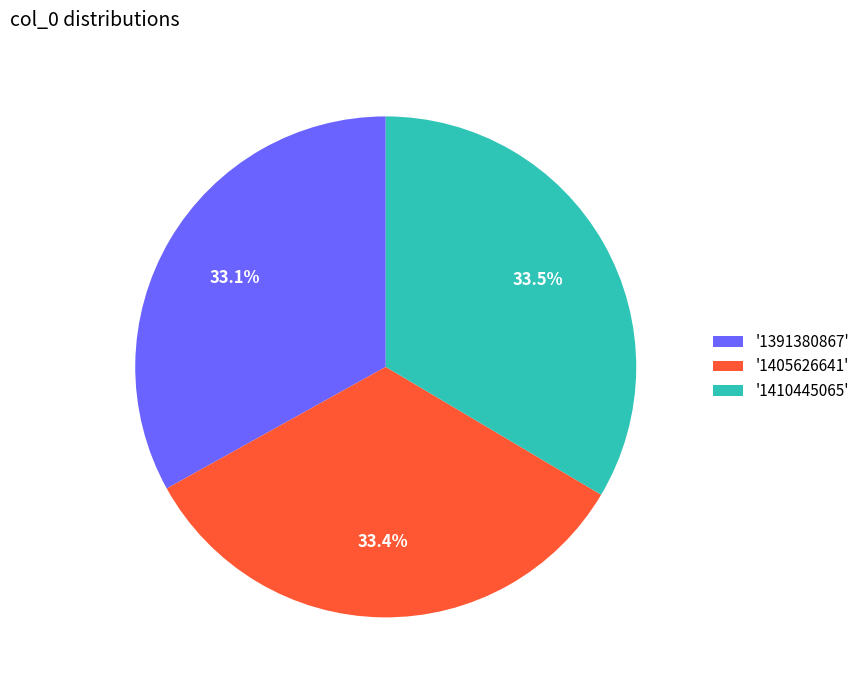

Does '1391380867' represent more than half of the total?

No